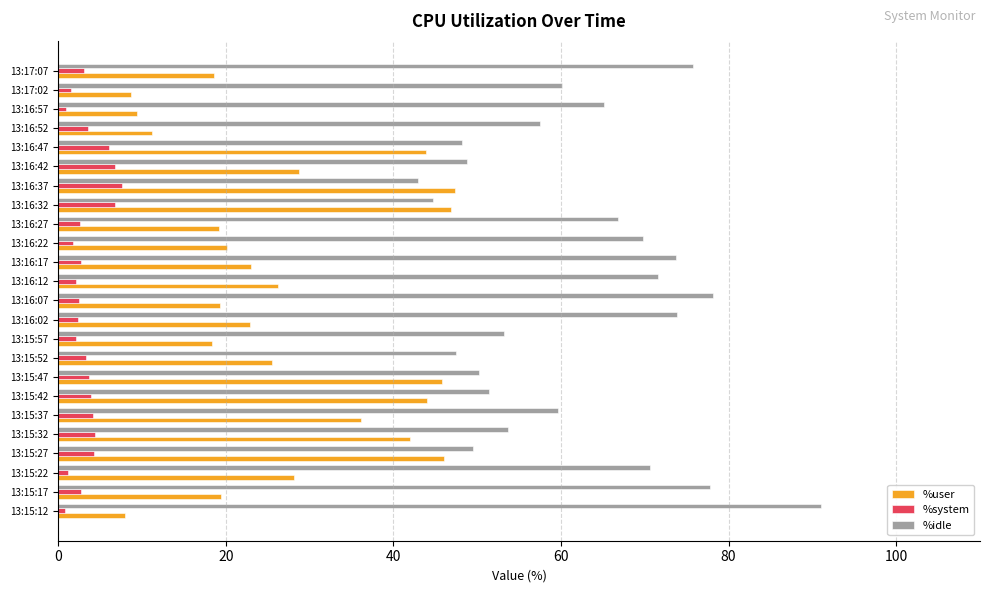

What is the difference between the highest and lowest values at 13:15:37?

55.4